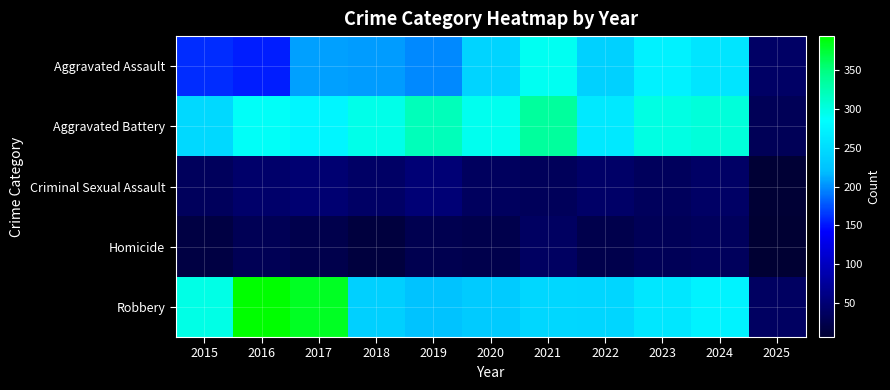

What is the difference between the highest and lowest values at 2023?

269